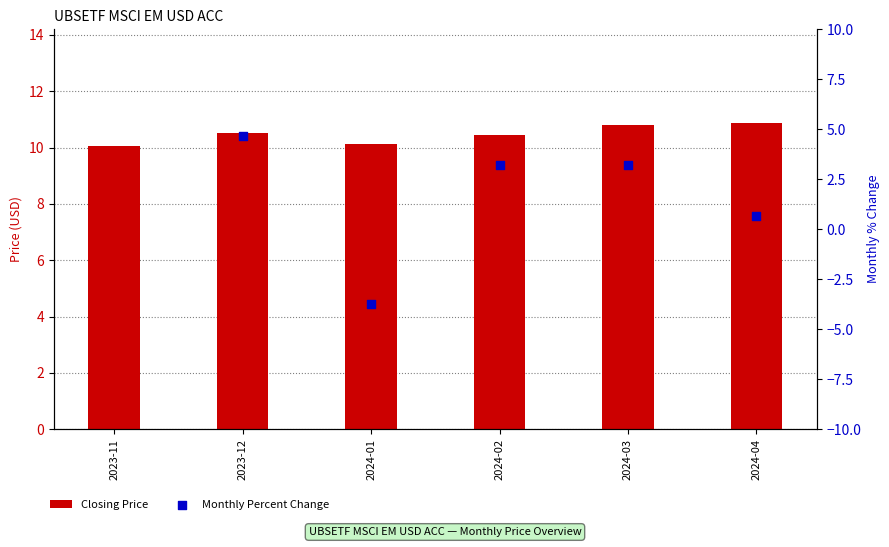

At which category is the sum across all series the highest?

2023-12